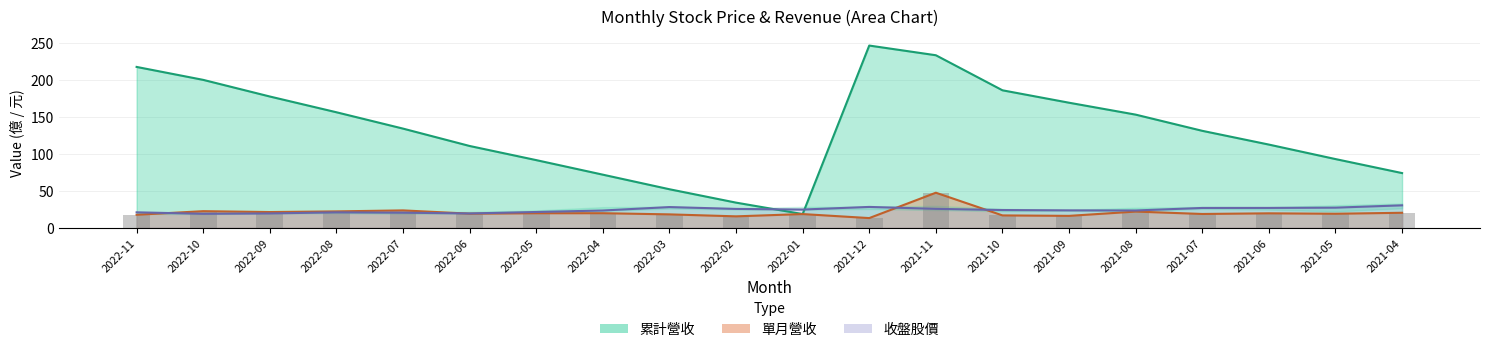

What is the label of the 6th bar from the right?

2021-09